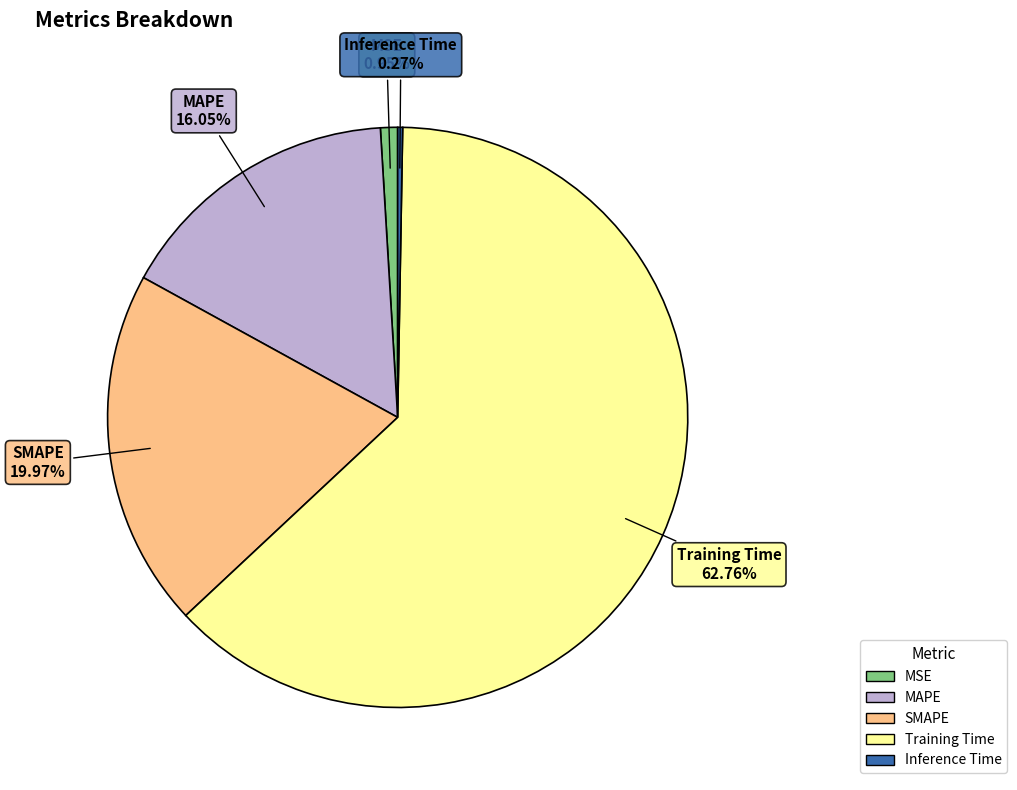

To the nearest percent, what is the average slice percentage?

20%